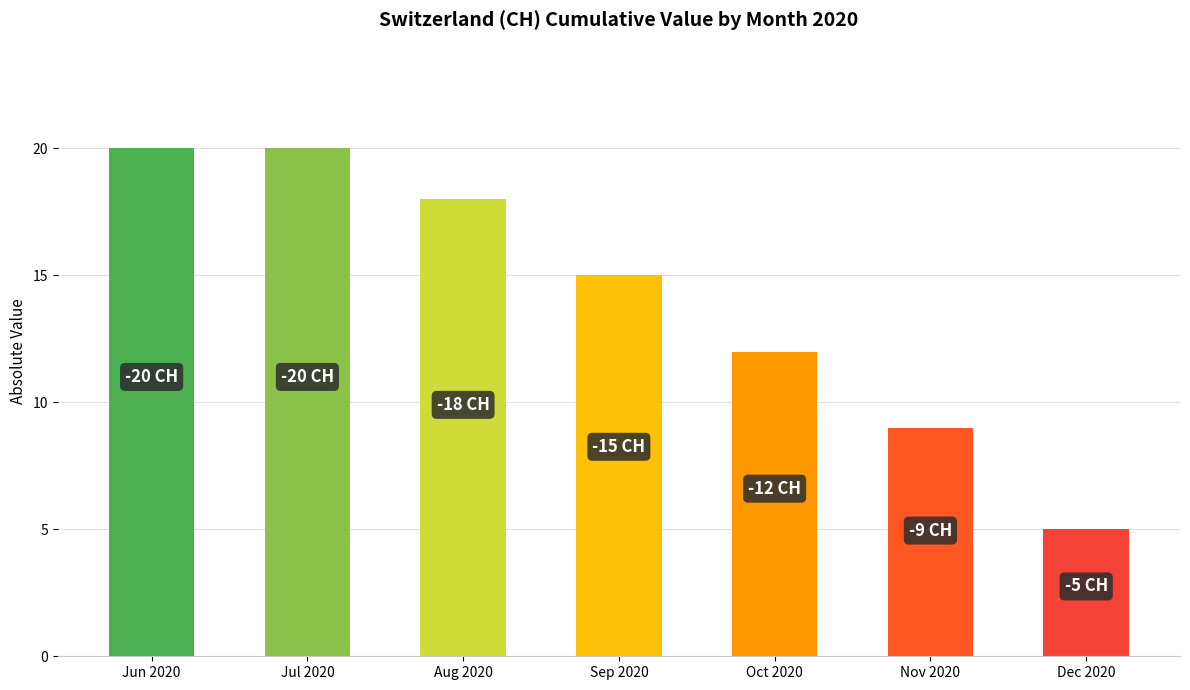

What is the label of the 5th bar from the right?

Aug 2020